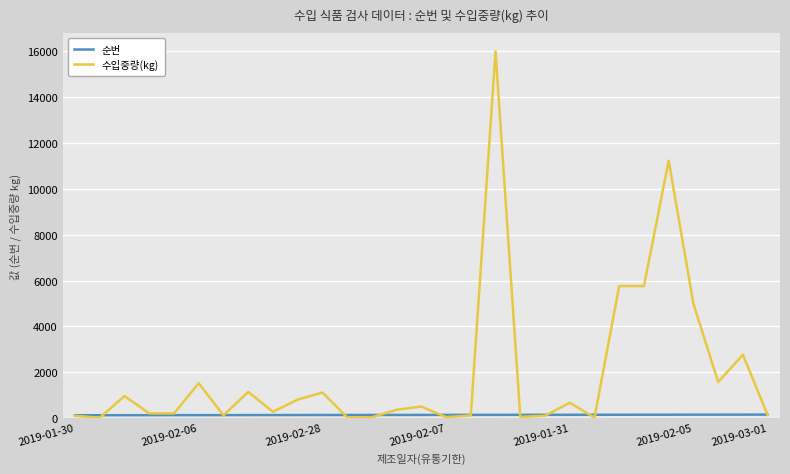

Which series has the largest total across all categories?

수입중량(kg)